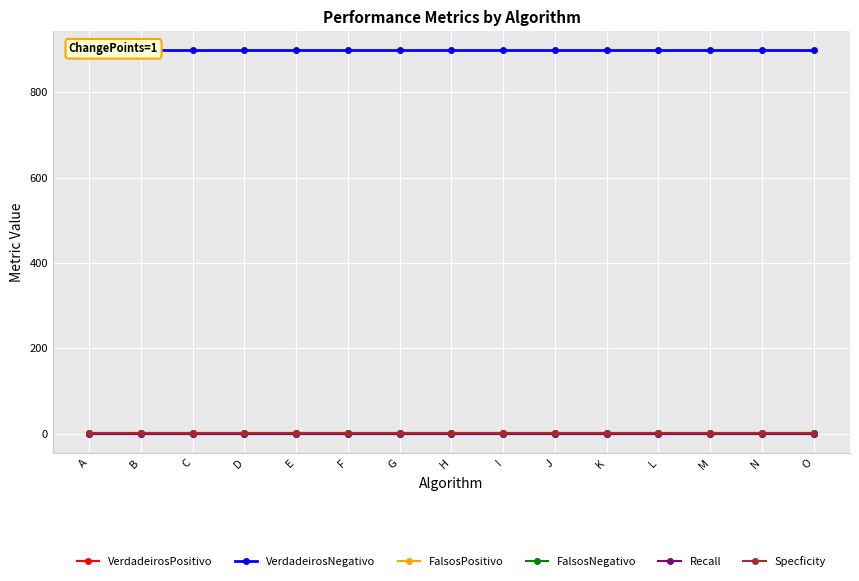

Between I and E, which is larger?

I